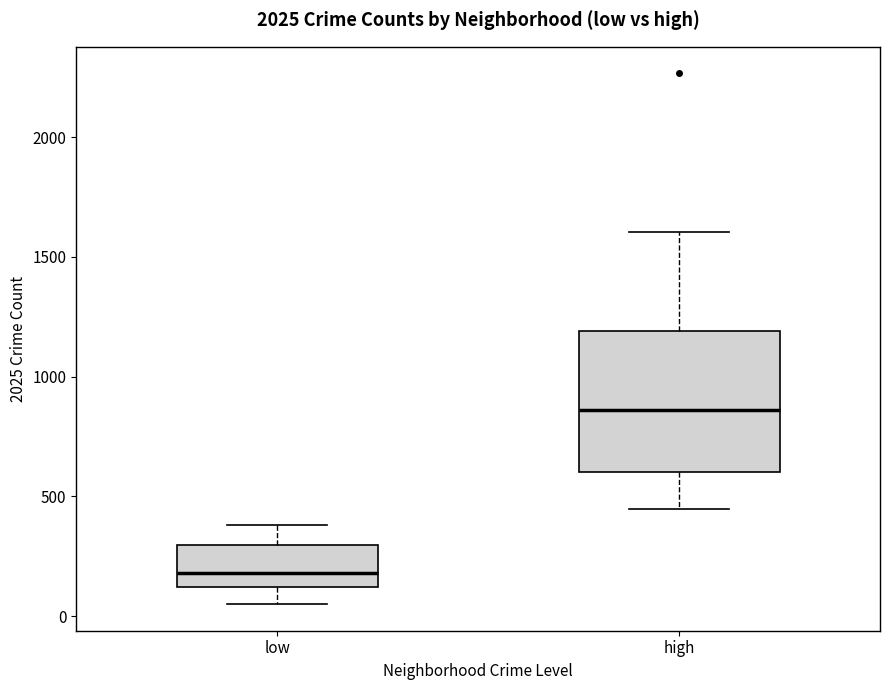

Reading left to right, read every box against the y-axis: the position of its median line, the range the box covers, and the ends of its whiskers. The values are not printed on the chart, so give them approximately, as read against the axis.

low: median 200, box 100 to 300, whiskers 50 to 400
high: median 850, box 600 to 1200, whiskers 450 to 1600